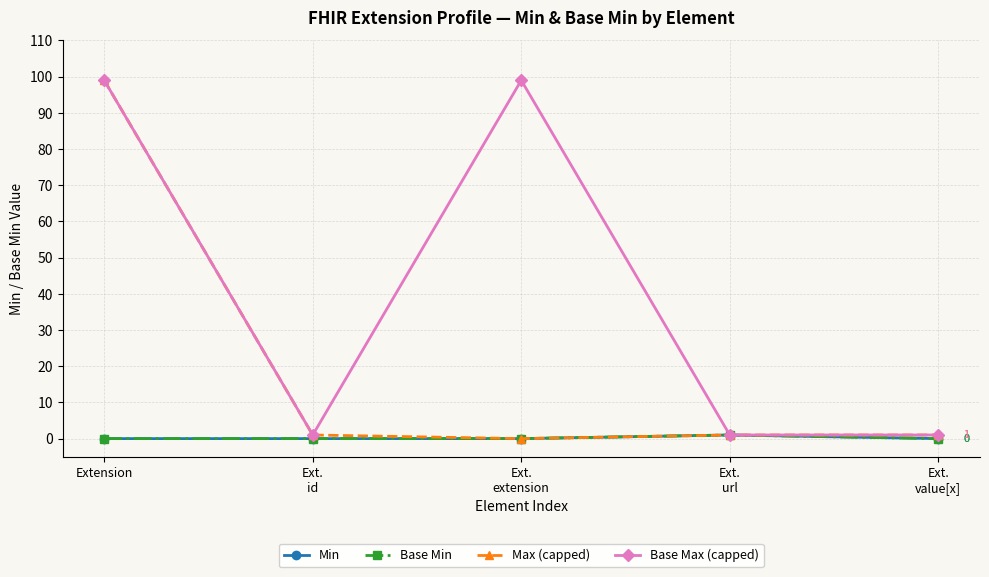

At which category does Base Min reach its first local peak?

Ext.
url